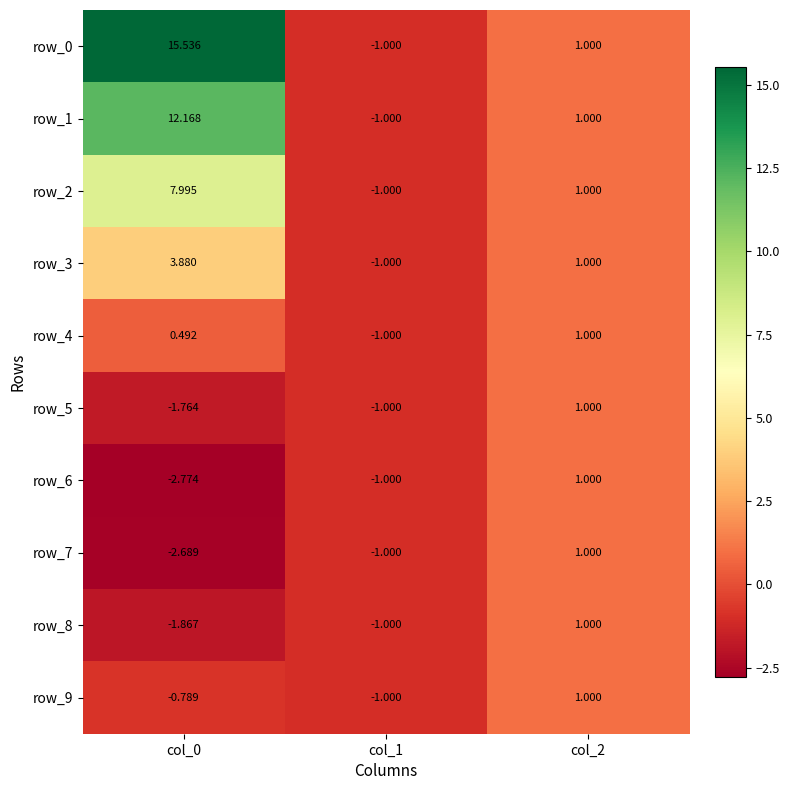

Between col_0 and col_1, which series saw the biggest shift?

row_0